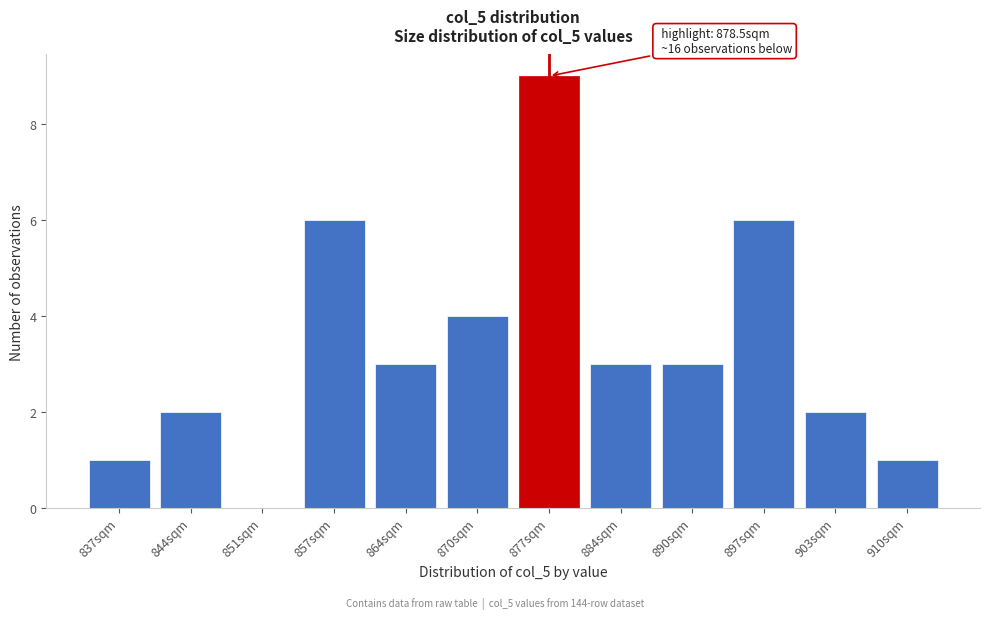

Reading right to left, what are all the values shown in this chart?

910sqm=1	903sqm=2	897sqm=6	890sqm=3	884sqm=3	877sqm=9	870sqm=4	864sqm=3	857sqm=6	851sqm=0	844sqm=2	837sqm=1